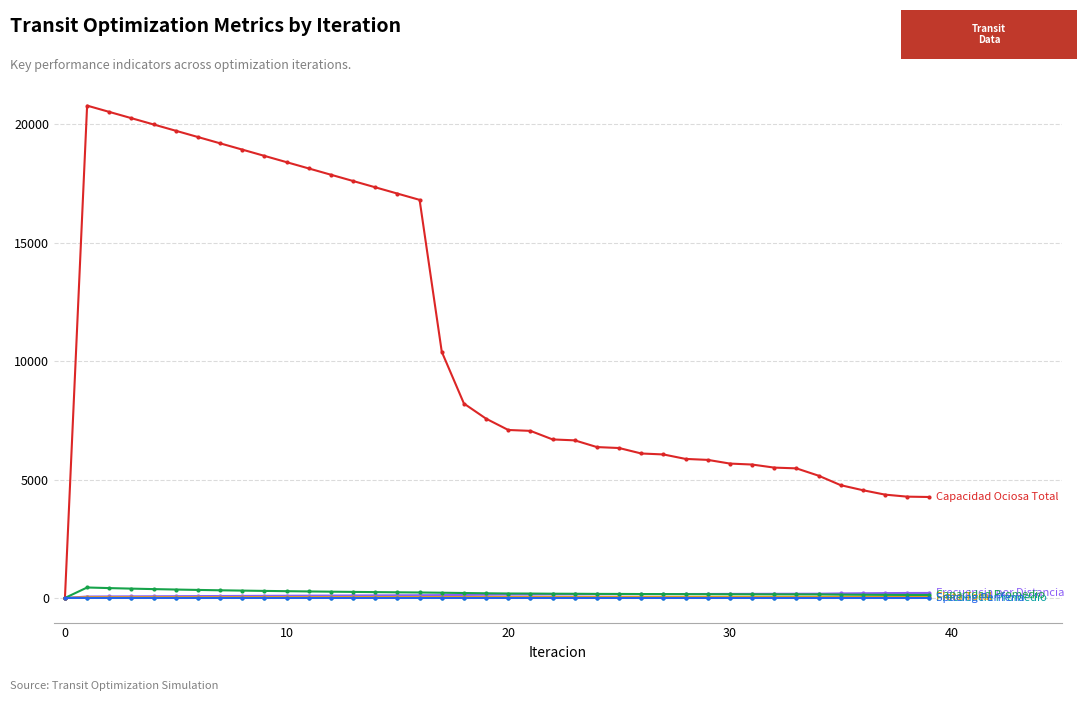

What is the maximum value shown in the chart?

20785.1